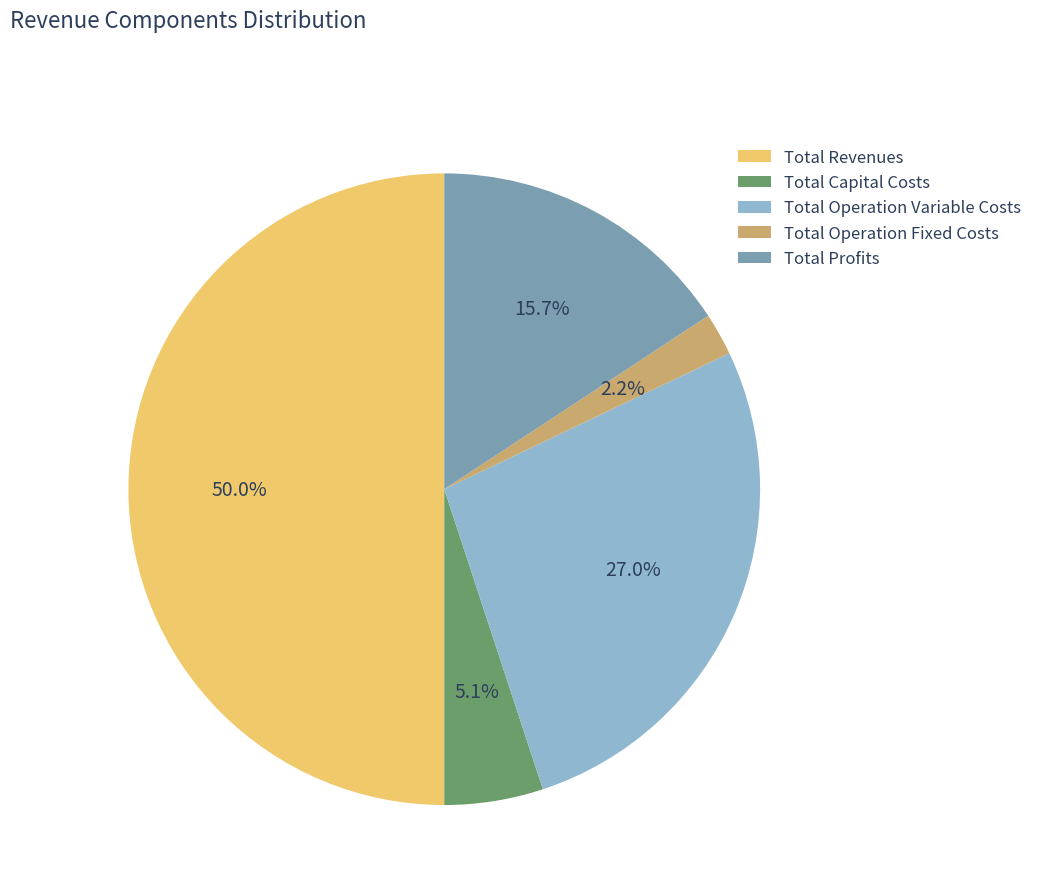

The Total Capital Costs slice represents 1% of the pie. True or false?

False